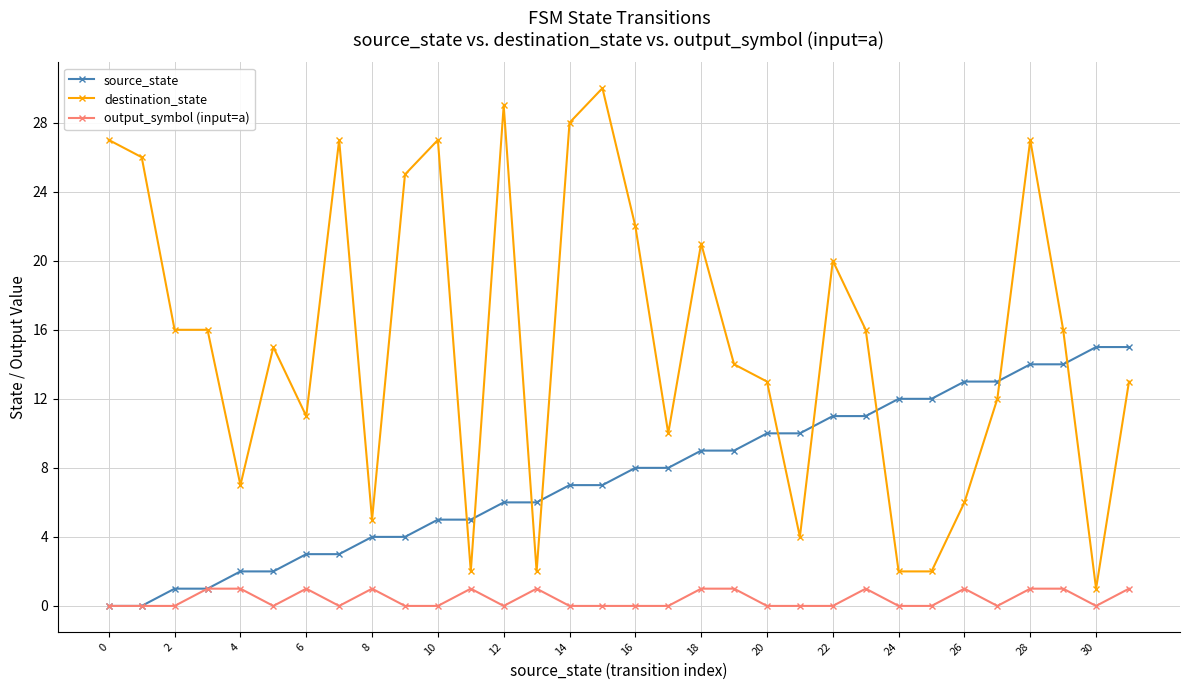

Reading left to right, list all the values displayed in this chart.

source_state: 0	0	1	1	2	2	3	3	4	4	5	5	6	6	7	7	8	8	9	9	10	10	11	11	12	12	13	13	14	14	15	15
destination_state: 27	26	16	16	7	15	11	27	5	25	27	2	29	2	28	30	22	10	21	14	13	4	20	16	2	2	6	12	27	16	1	13
output_symbol (input=a): 0	0	0	1	1	0	1	0	1	0	0	1	0	1	0	0	0	0	1	1	0	0	0	1	0	0	1	0	1	1	0	1